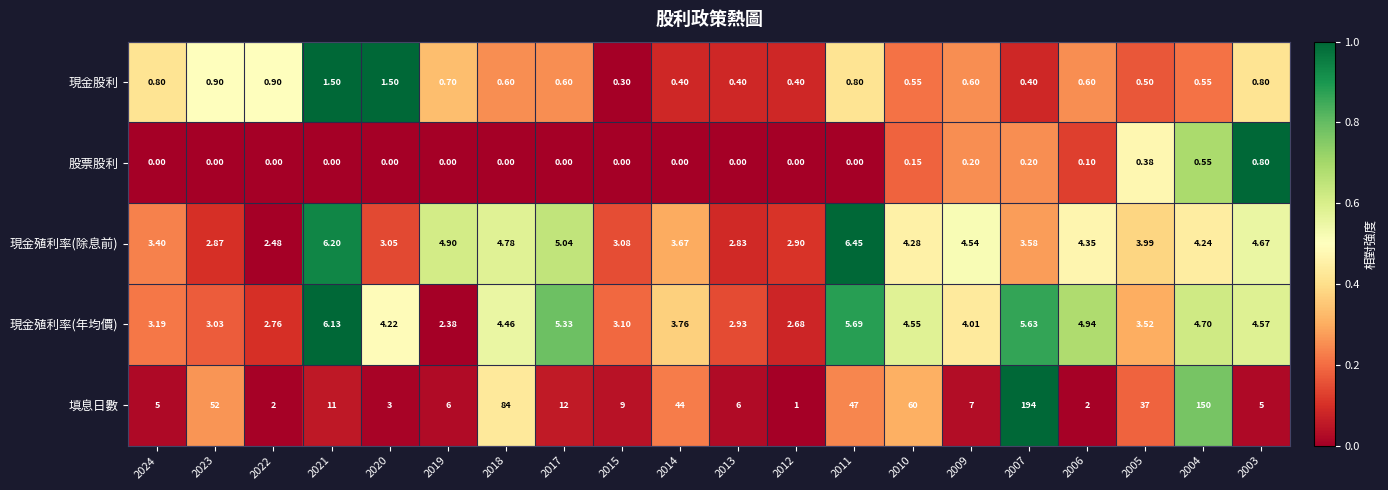

At 2012, list the series in order from largest to smallest.

現金殖利率(除息前), 現金殖利率(年均價), 填息日數, 現金股利, 股票股利